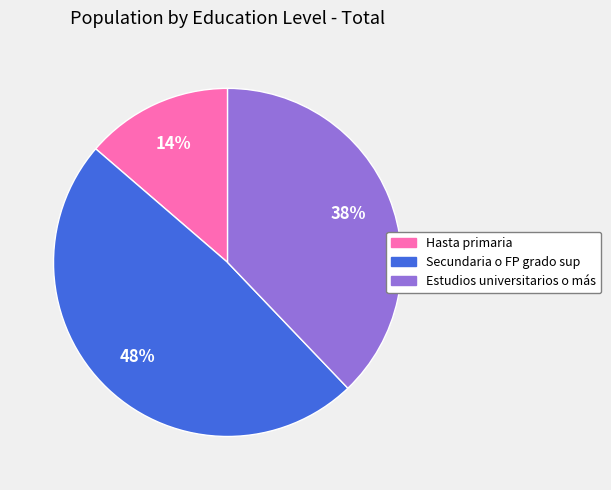

To the nearest percent, what is the average slice percentage?

33%